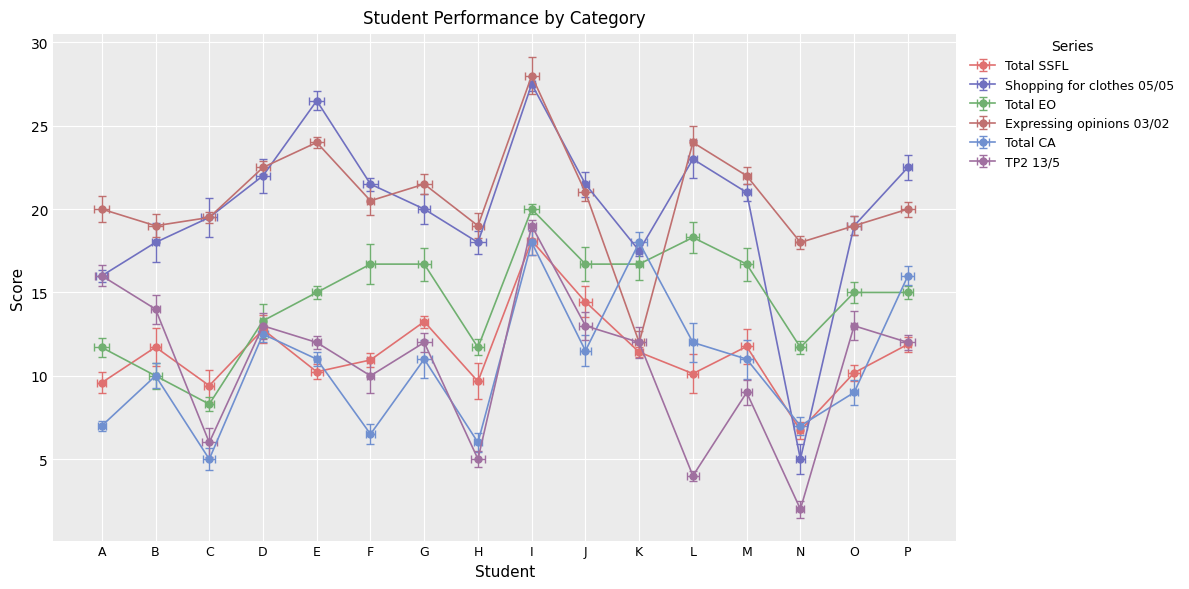

What is the highest value of the Total CA series?

18.0